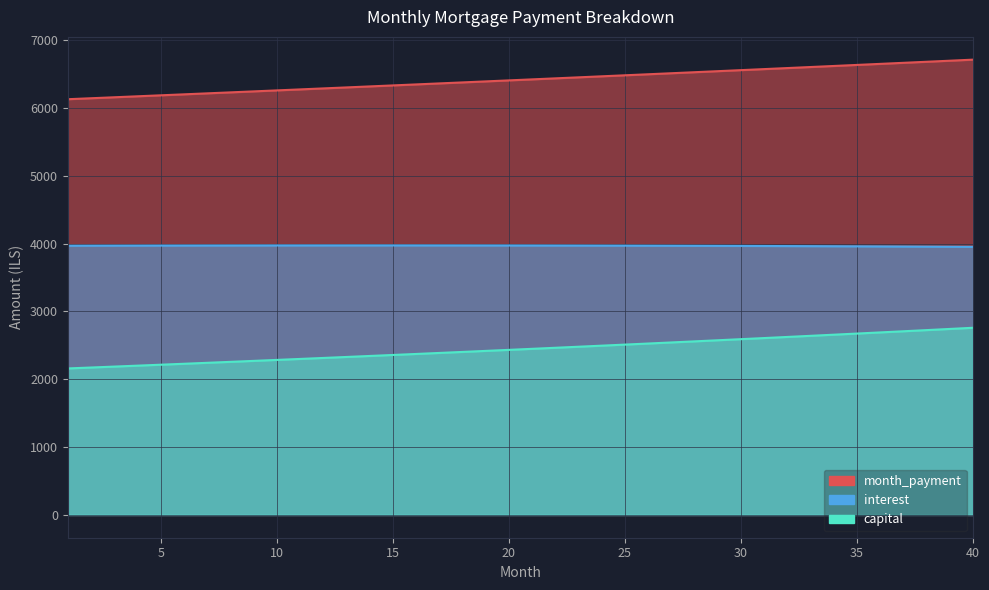

True or false: capital has more than 1 points higher than both neighbors.

False